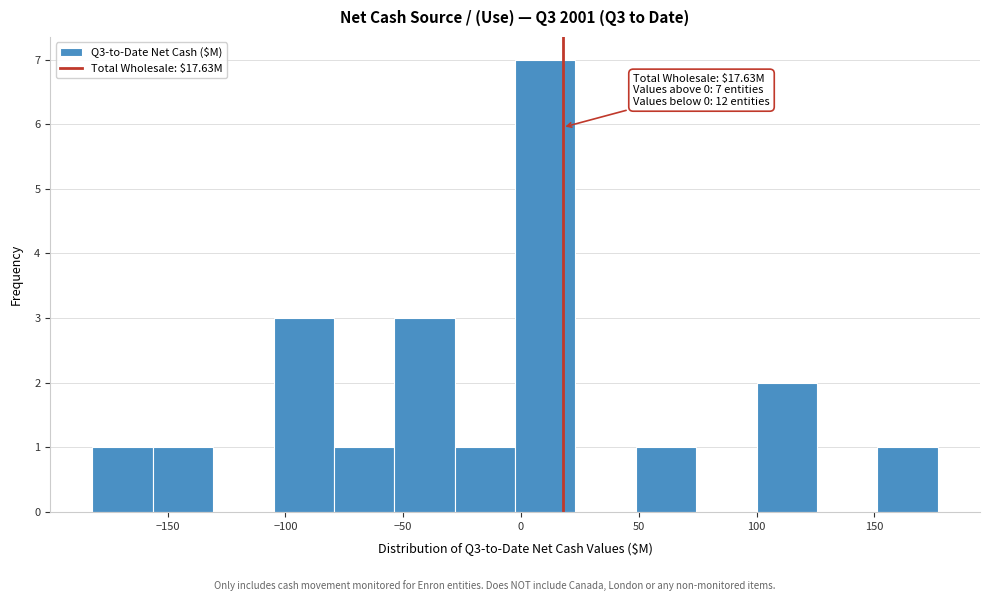

Which range on the x-axis has the tallest bar?

-5 to 25